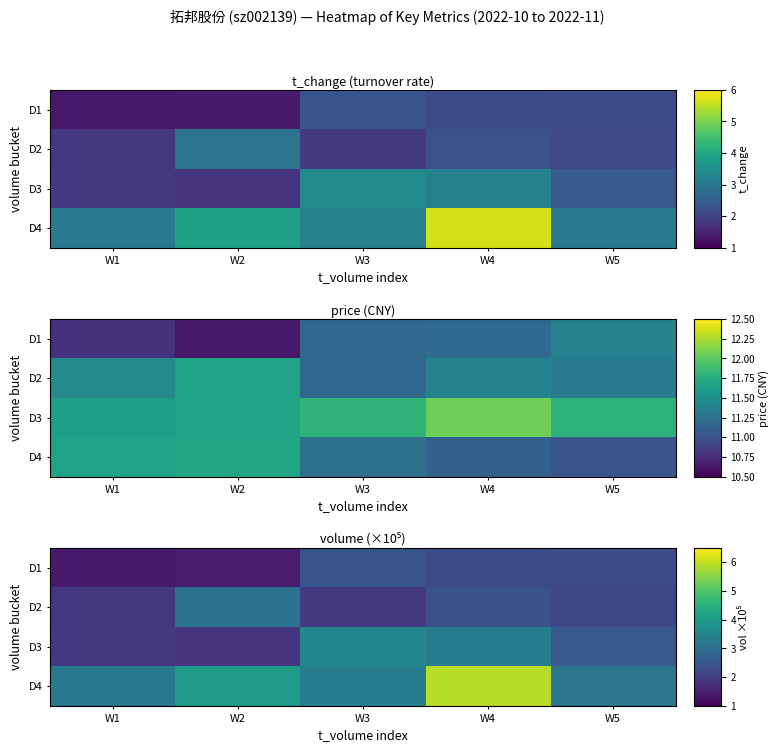

At which label is D3 closest to 2?

W1